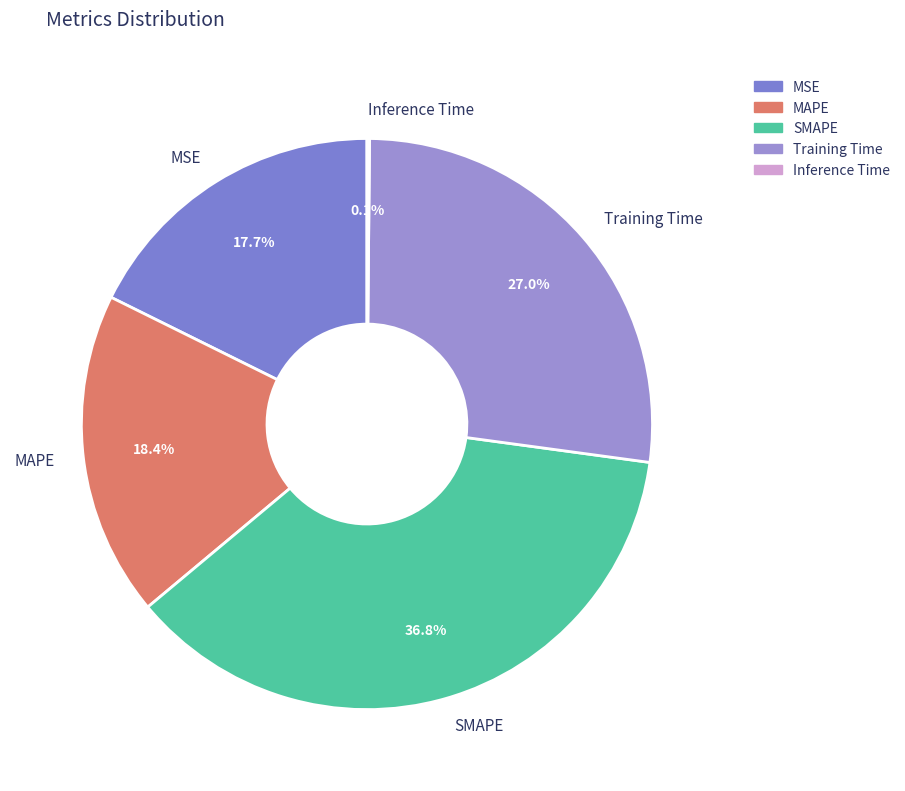

True or false: MSE accounts for 18% of the total.

True